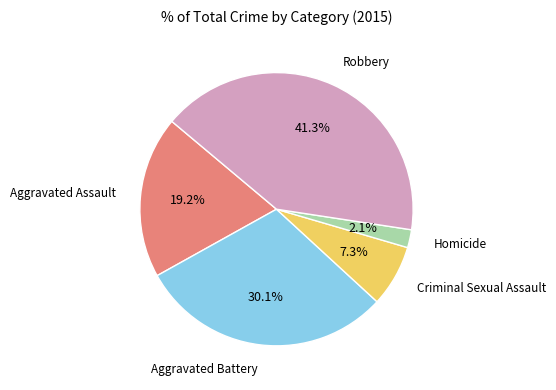

Does any single category account for the majority?

No